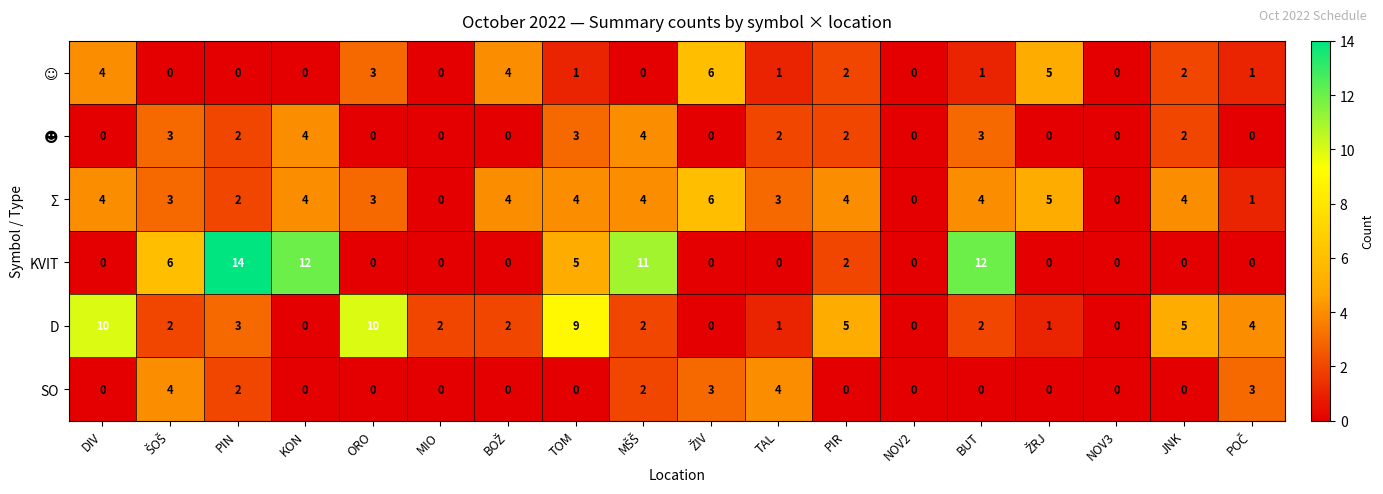

What is the difference between the Σ values at JNK and NOV2?

4